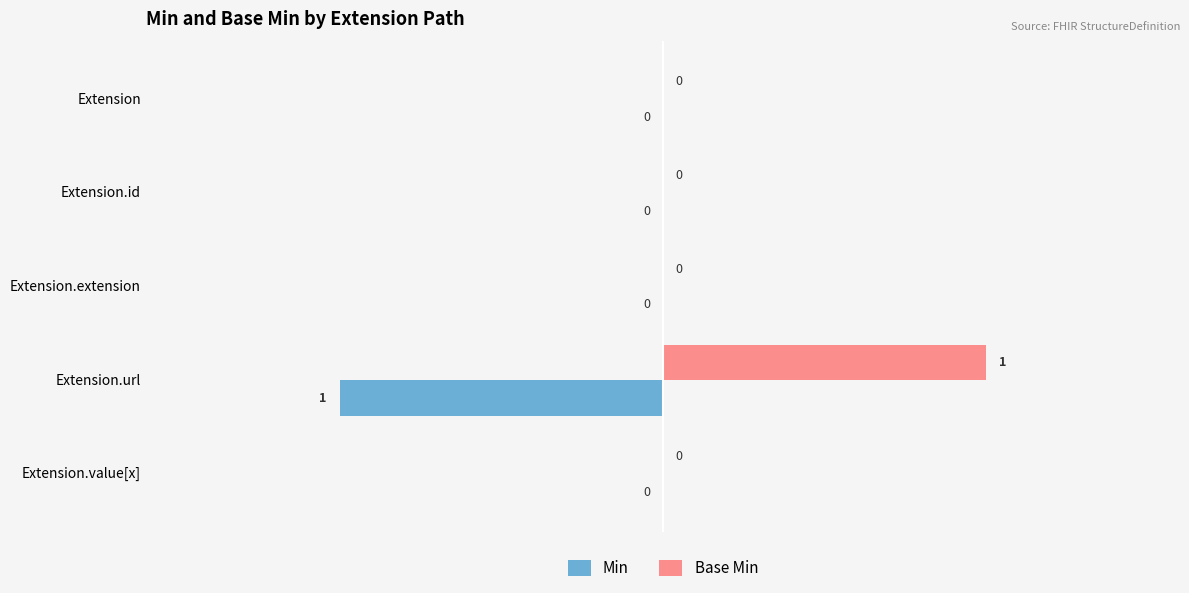

Which label corresponds to the largest value in the chart?

Extension.url